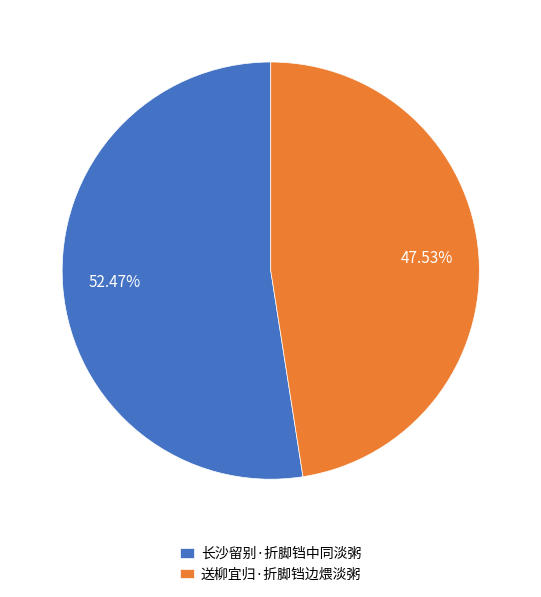

What is the largest slice in the pie chart?

长沙留别·折脚铛中同淡粥